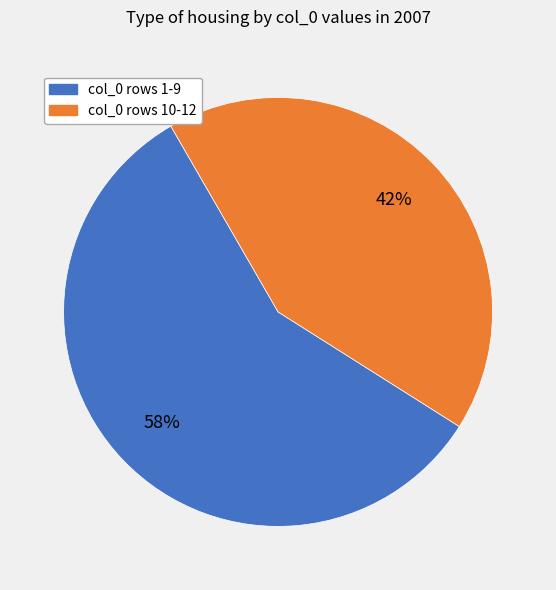

To the nearest percent, what is the average slice percentage?

50%